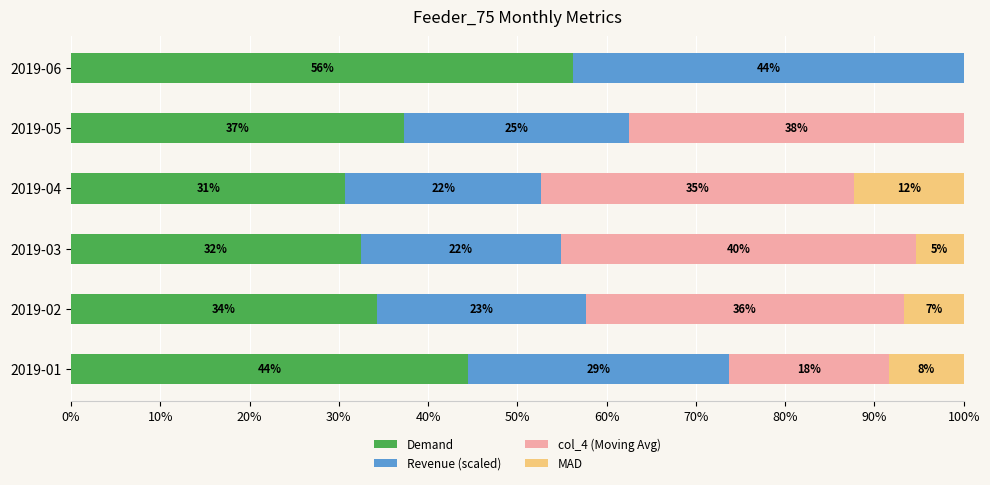

What are all the series names shown in the legend?

Demand, Revenue (scaled), col_4 (Moving Avg), MAD